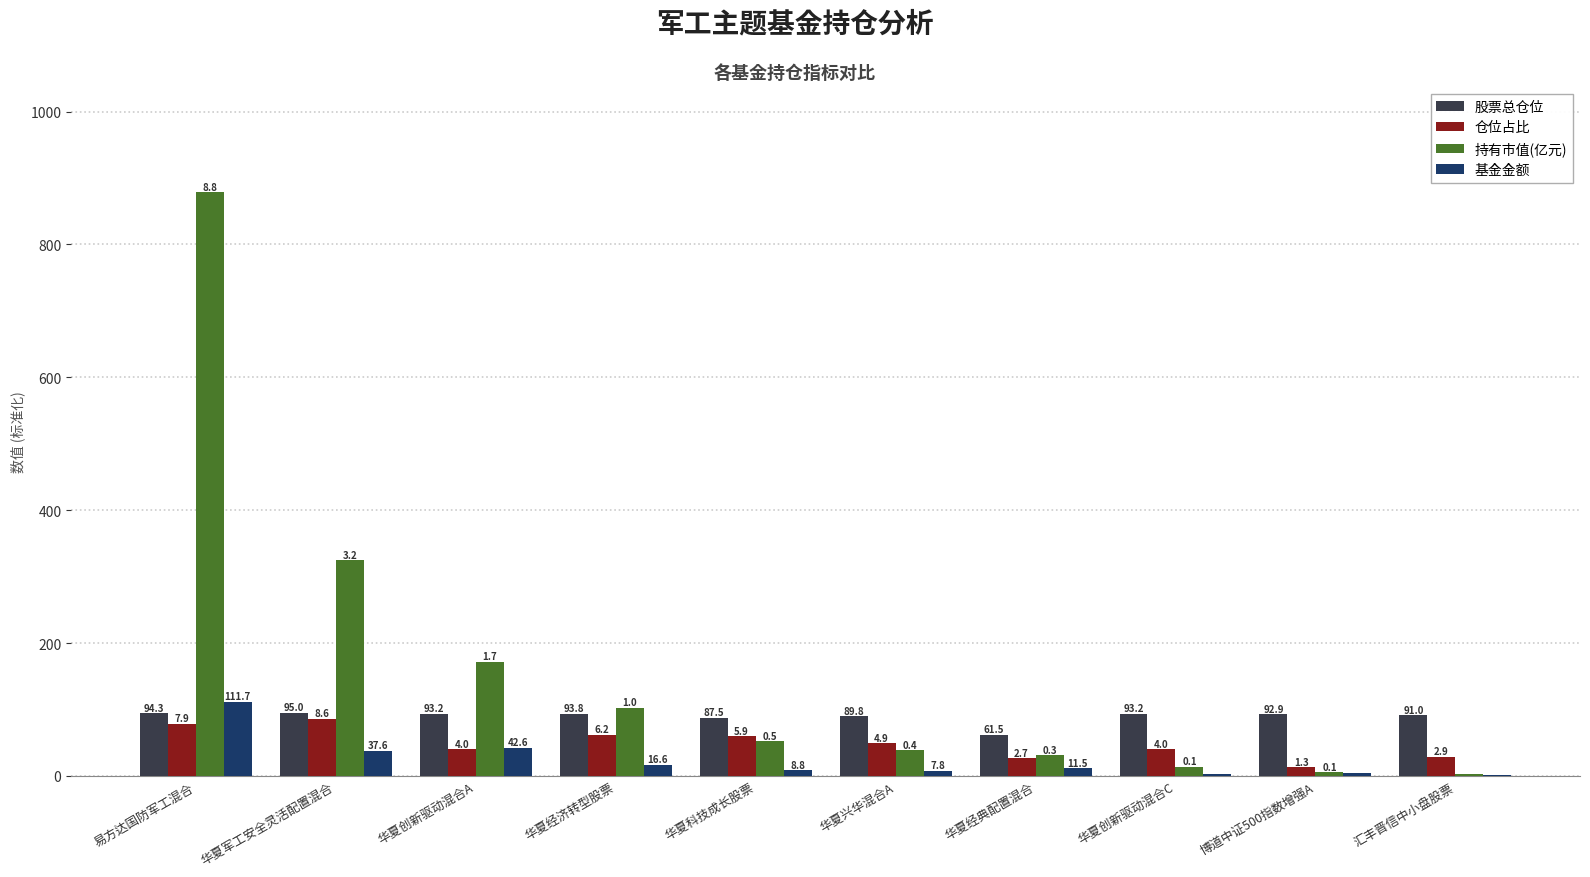

Which series changed the most between 易方达国防军工混合 and 华夏军工安全灵活配置混合?

持有市值(亿元)